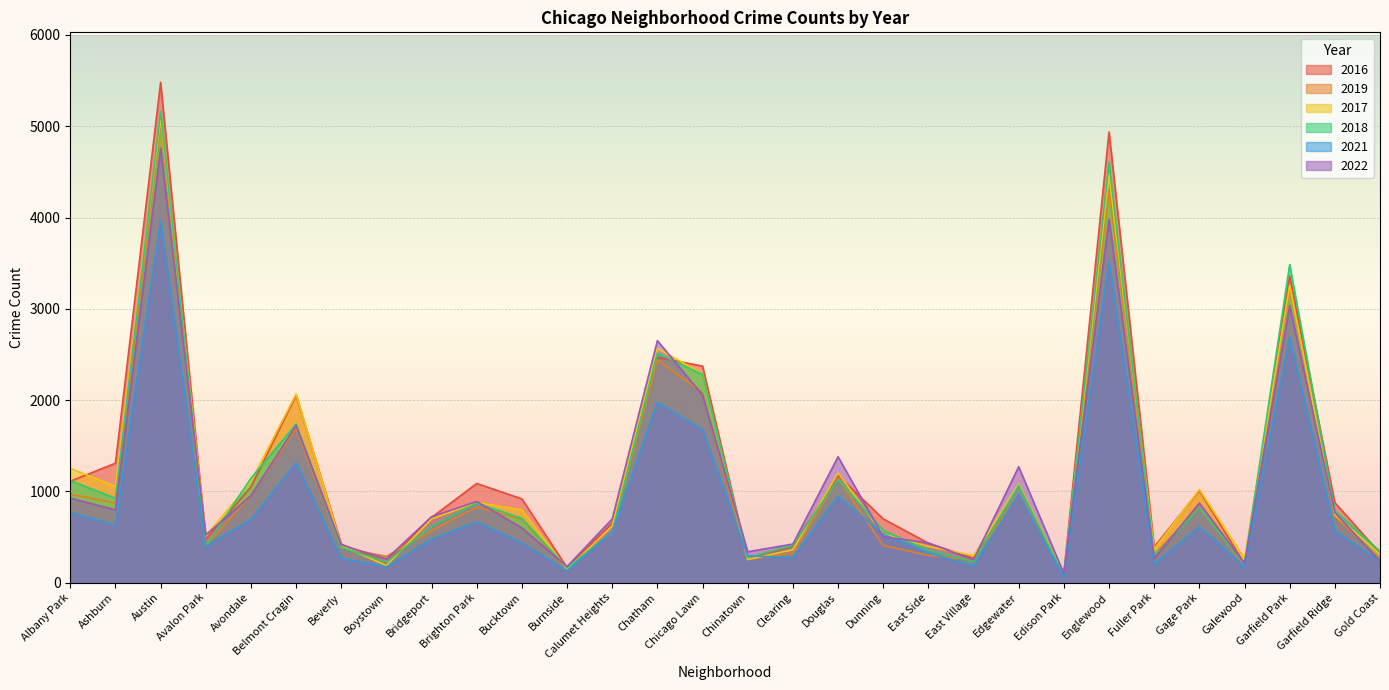

Rank the categories by 2021 value from highest to lowest.

Austin, Englewood, Garfield Park, Chatham, Chicago Lawn, Belmont Cragin, Edgewater, Douglas, Albany Park, Avondale, Brighton Park, Ashburn, Gage Park, Garfield Ridge, Calumet Heights, Dunning, Bridgeport, Bucktown, Avalon Park, East Side, Chinatown, Clearing, Beverly, Gold Coast, Fuller Park, East Village, Boystown, Galewood, Burnside, Edison Park